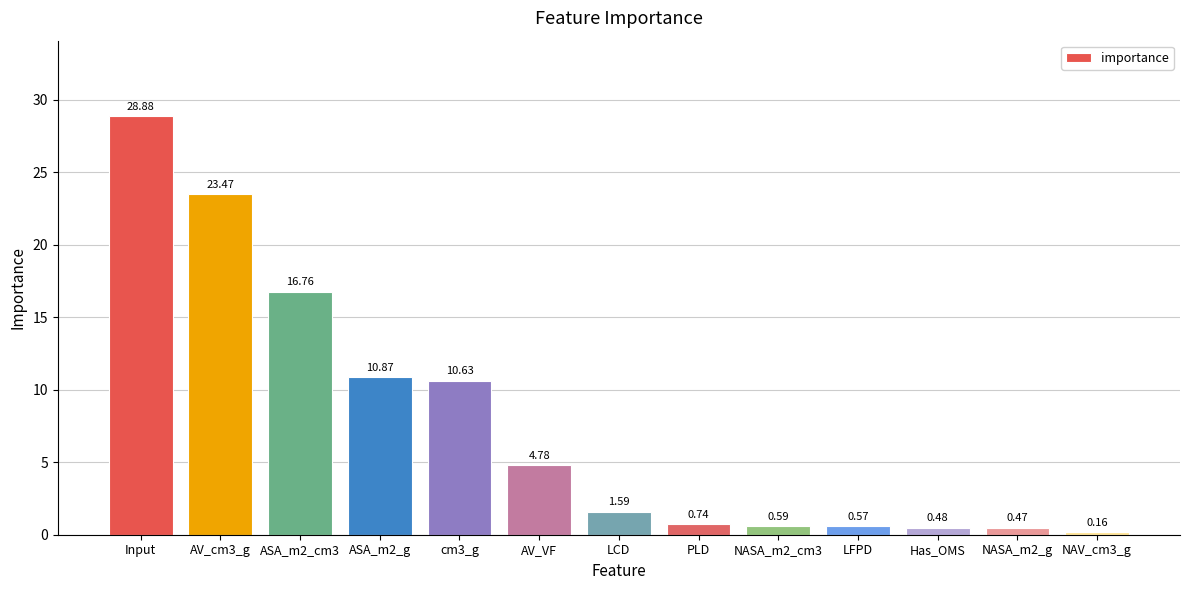

At which label does the data first exceed 1?

Input